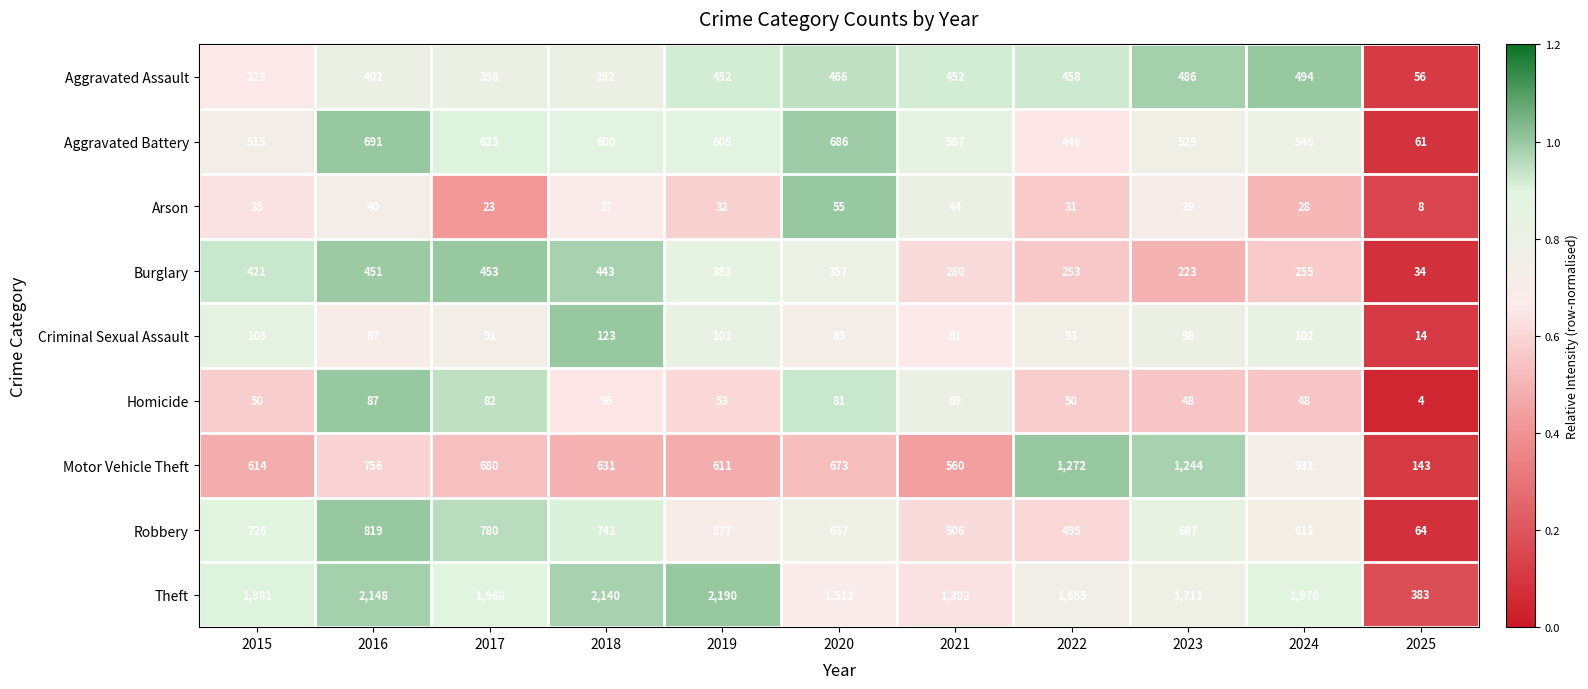

What is the difference between the maximum and minimum values in the Burglary series?

419